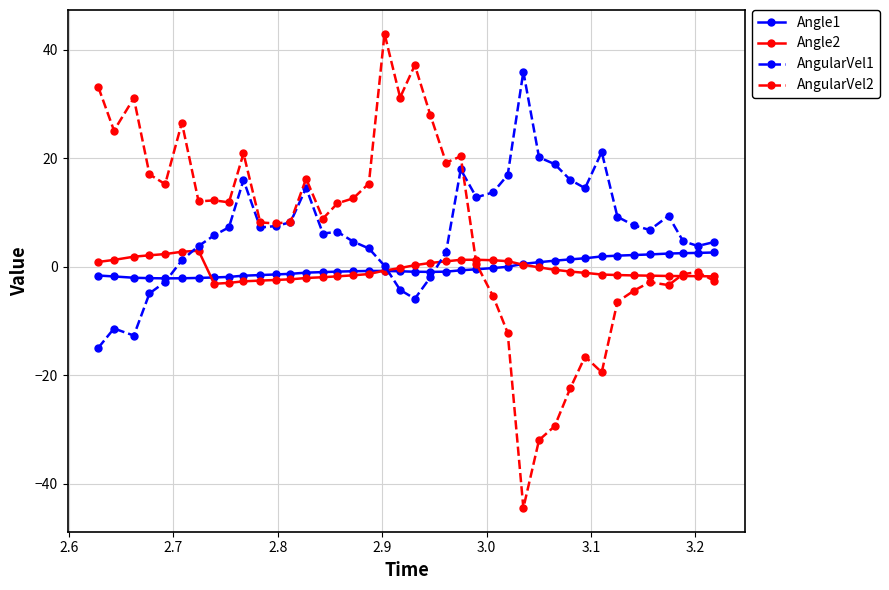

Count the number of categories in the chart.

40